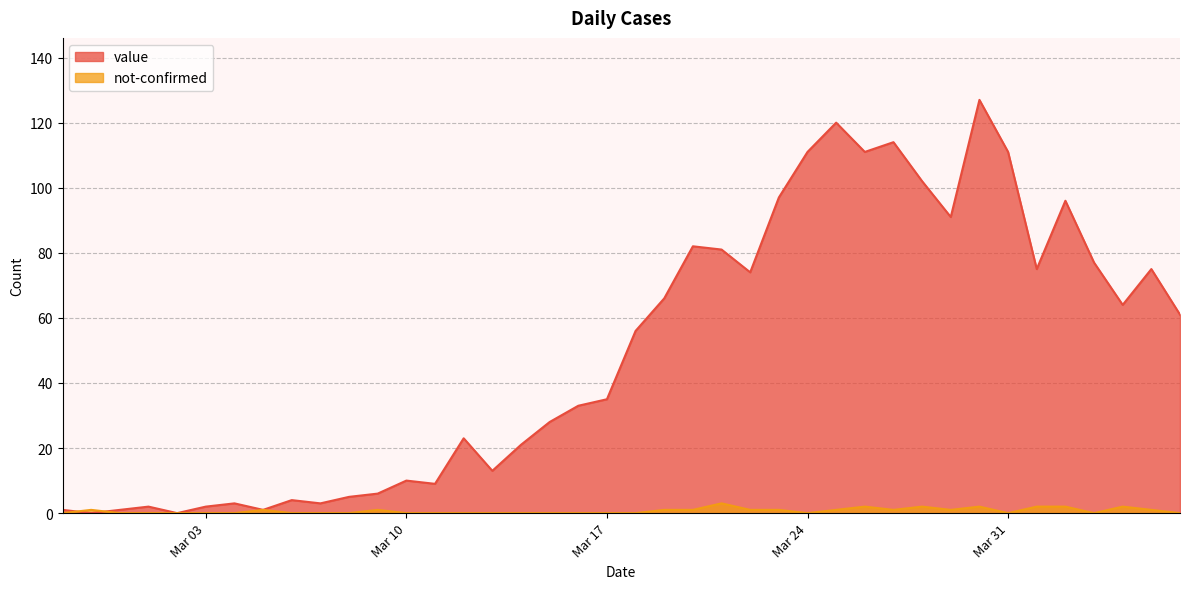

What is the sum of all value values?

1991